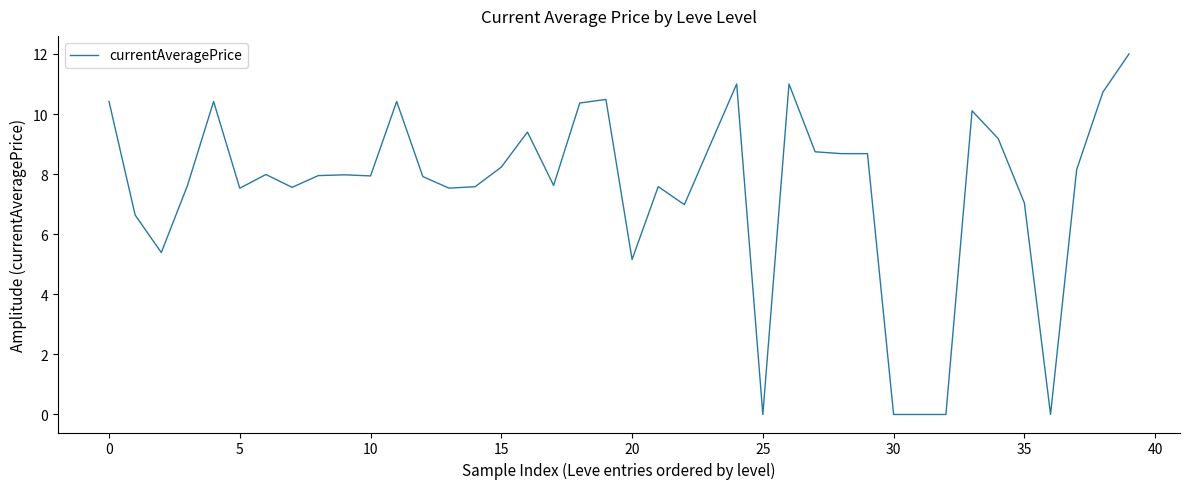

What is the maximum value shown in the chart?

12.0